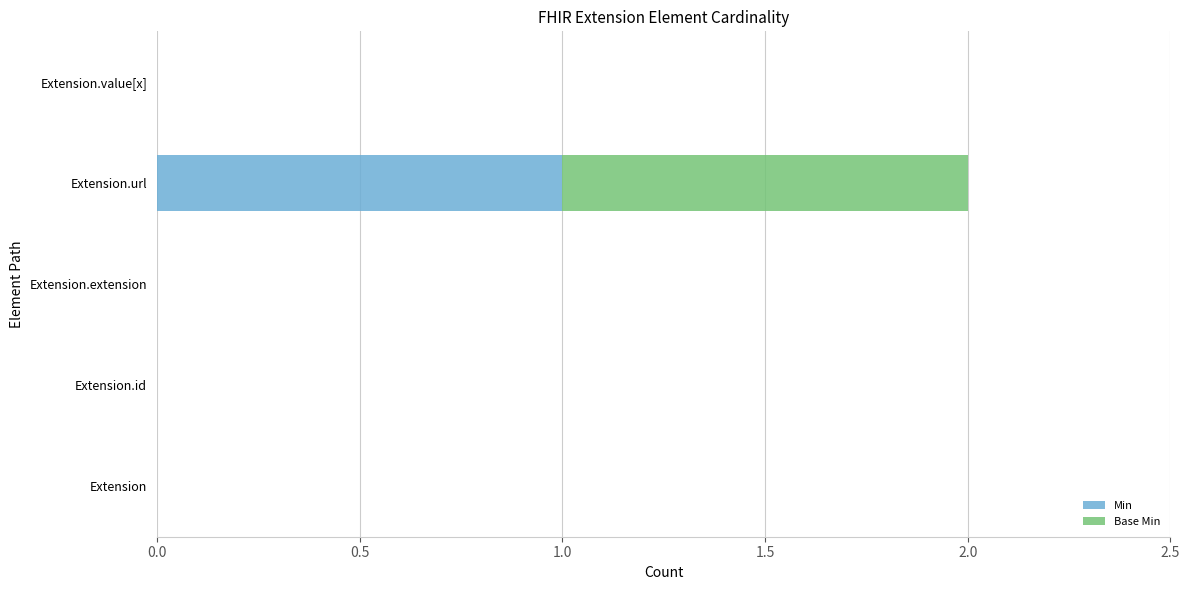

At which category is the sum across all series the highest?

Extension.url